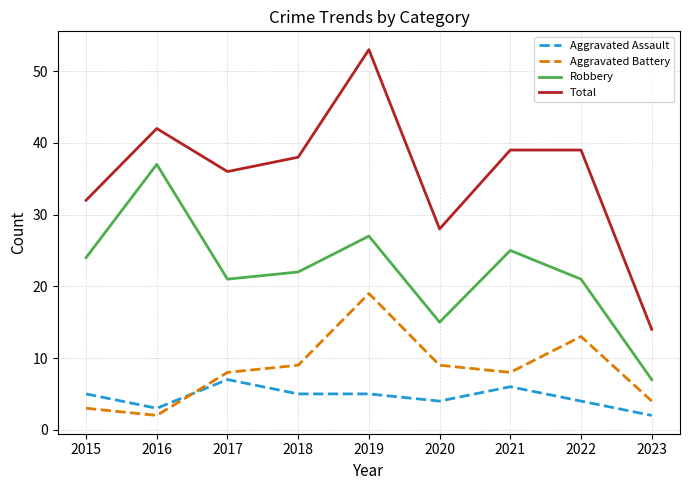

Is this an area chart (filled region under the line)?

No